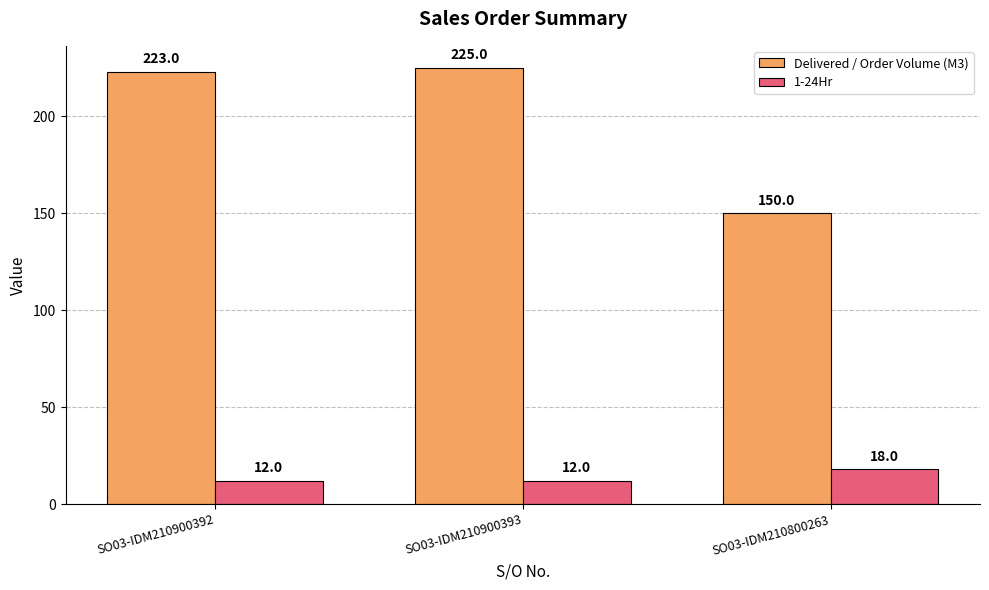

What is the average value of the 1-24Hr series?

14